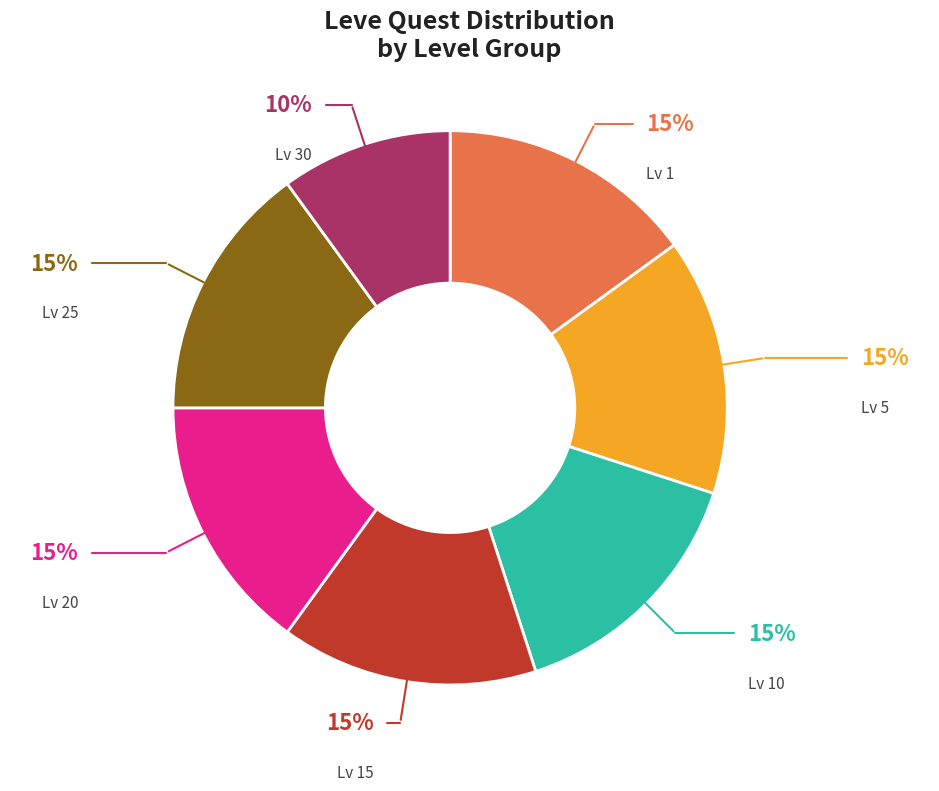

How many slices are in this pie chart?

7